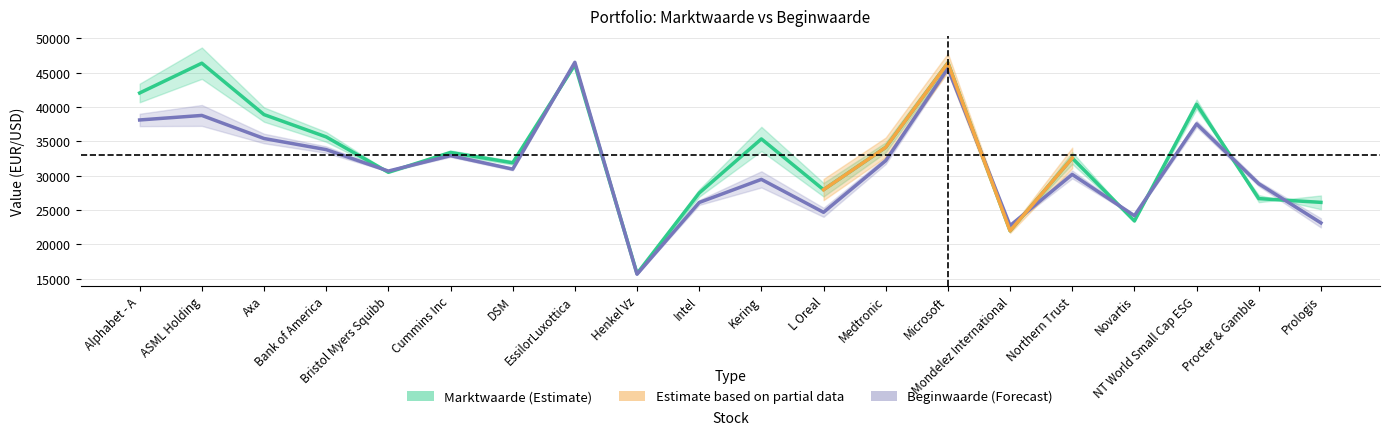

What is the difference between the maximum and second lowest values in the Beginwaarde series?

23784